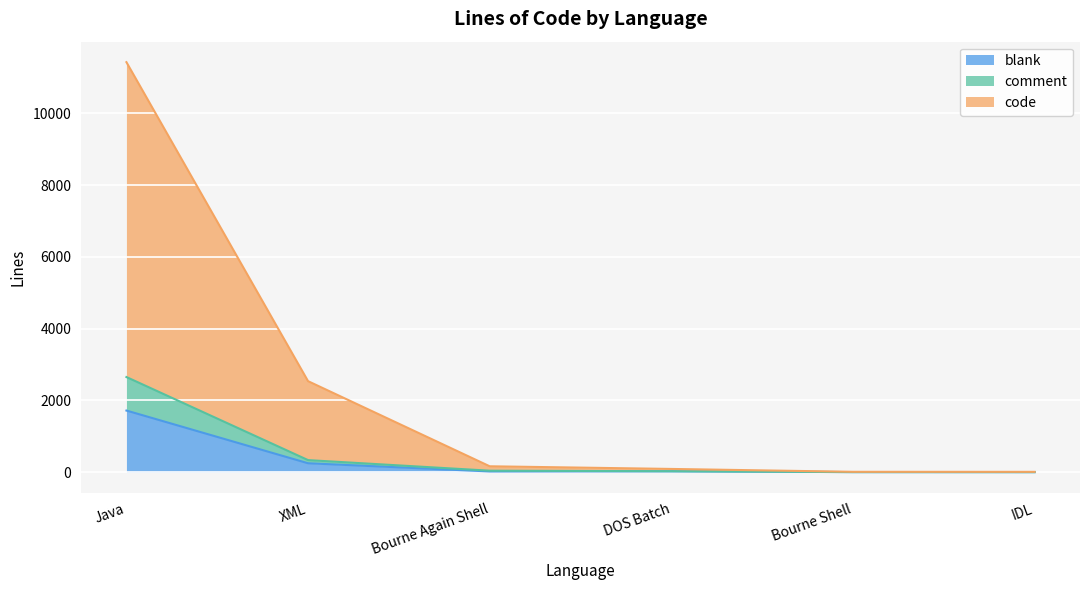

True or false: blank and comment cross at least once.

False